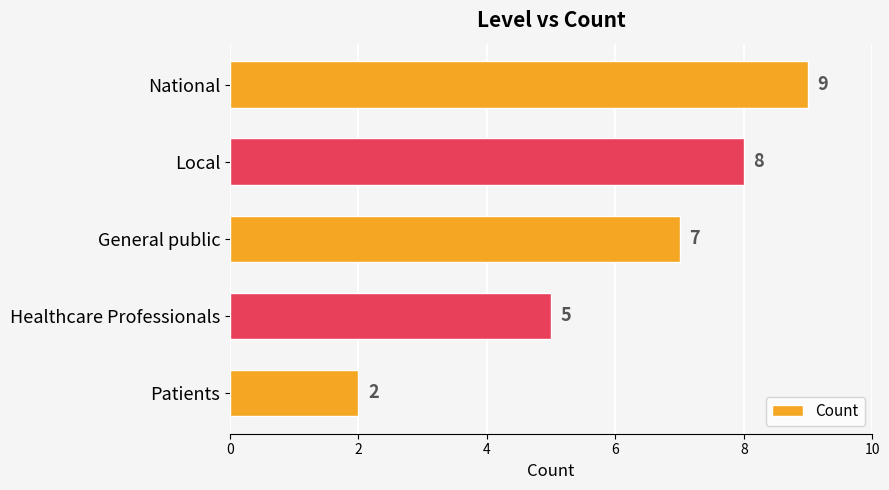

What position from the bottom is Healthcare Professionals?

2